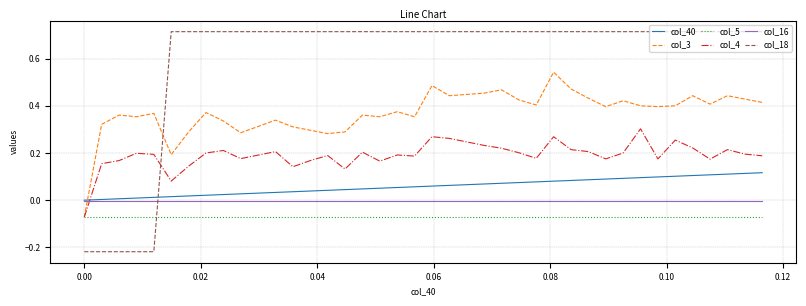

Which series has the widest spread of values?

col_18